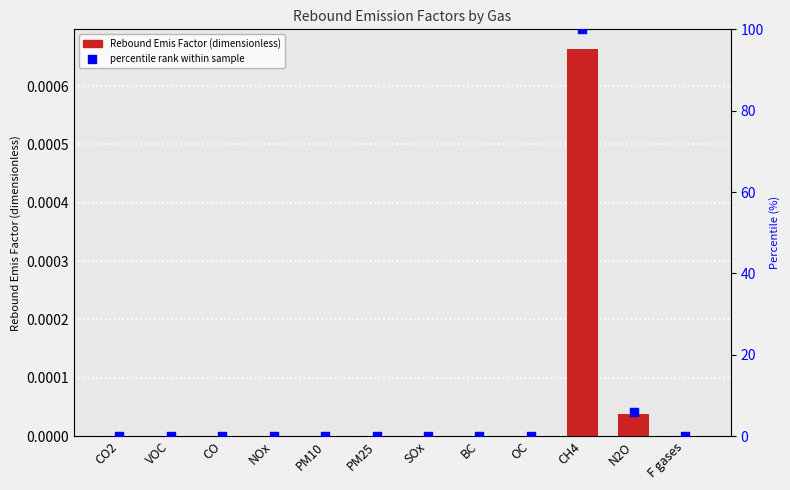

Which series contains the lowest Y value?

Rebound Emis Factor (dimensionless)